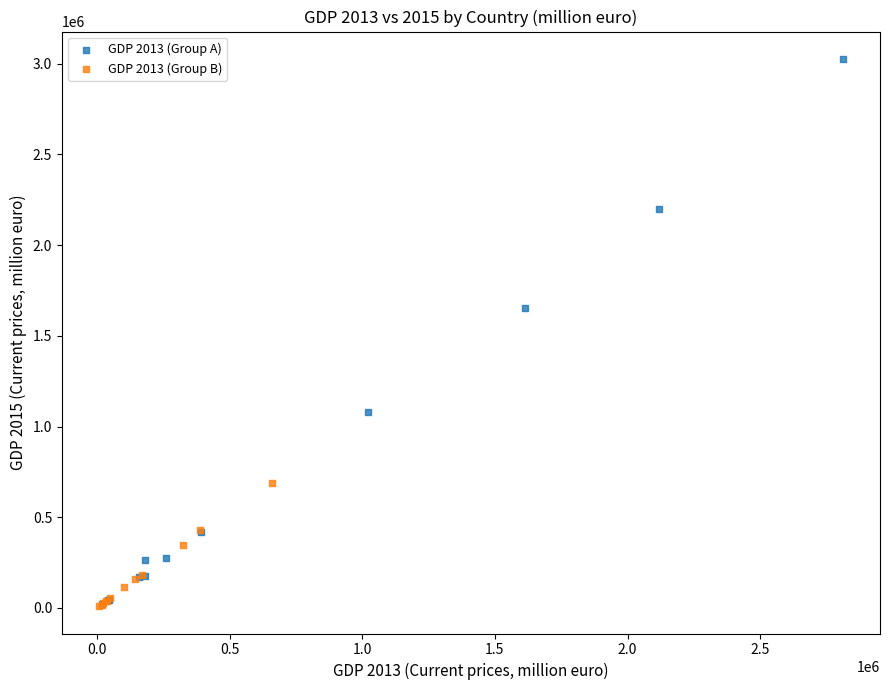

Which series has the largest Y range (max minus min)?

GDP 2013 (Group A)